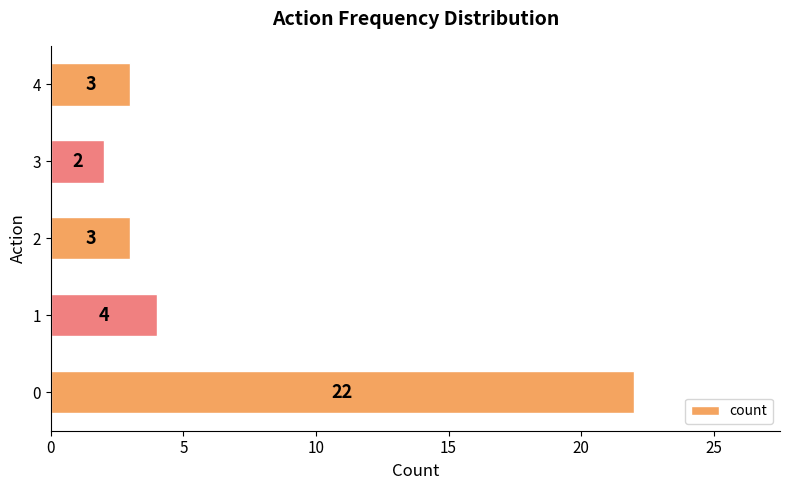

Reading bottom to top, what are all the values shown in this chart?

0=22	1=4	2=3	3=2	4=3